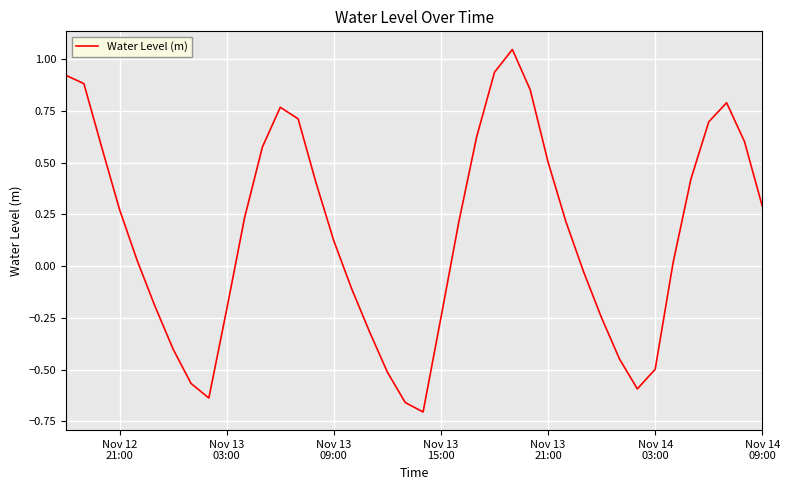

What is the difference between the maximum and minimum values?

1.8